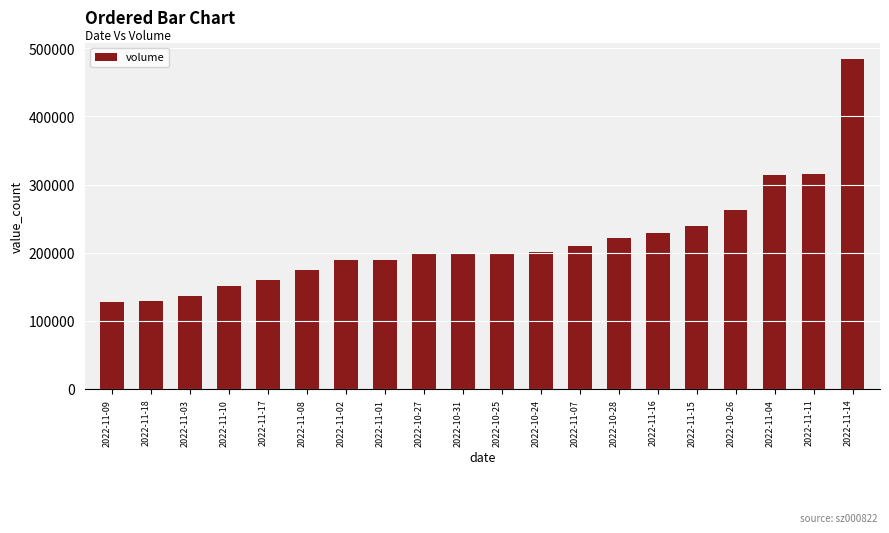

What is the sum of the values at 2022-11-14 and 2022-11-04?

798541